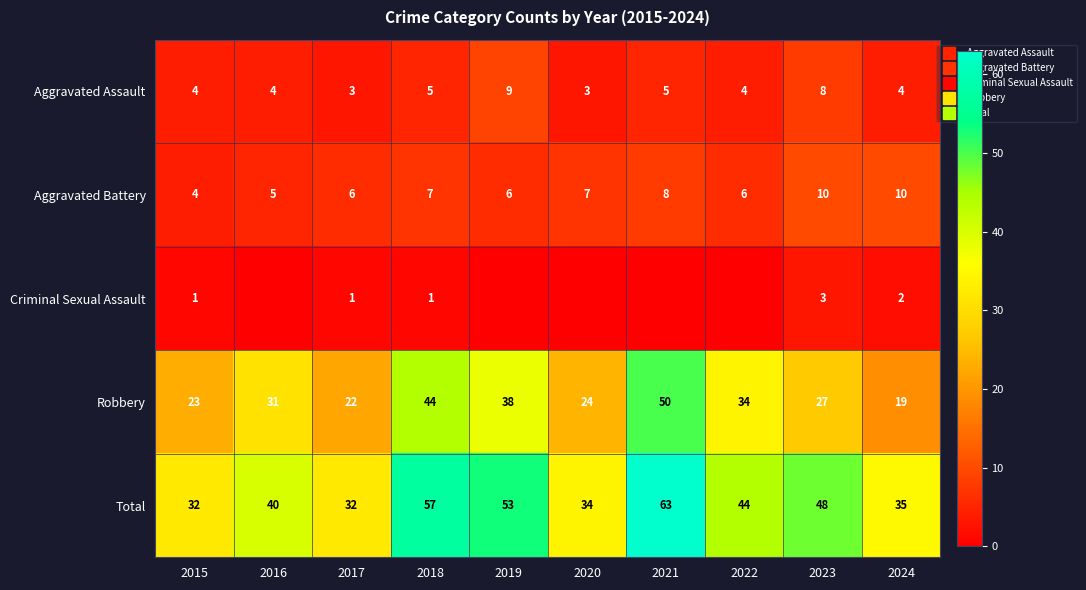

What is the sum of the Aggravated Assault values at 2023 and 2015?

12